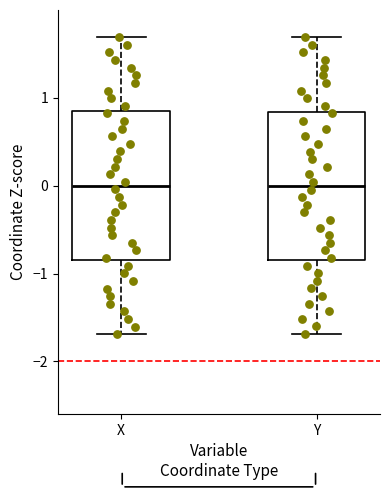

Reading left to right, transcribe this box plot: for each box, give where its median line is, the range the box spans, and where its two whiskers end, as read against the y-axis. The values are not printed on the chart, so give them approximately, as read against the axis.

X: median 0.0, box -0.8 to 0.8, whiskers -1.7 to 1.7
Y: median 0.0, box -0.8 to 0.8, whiskers -1.7 to 1.7